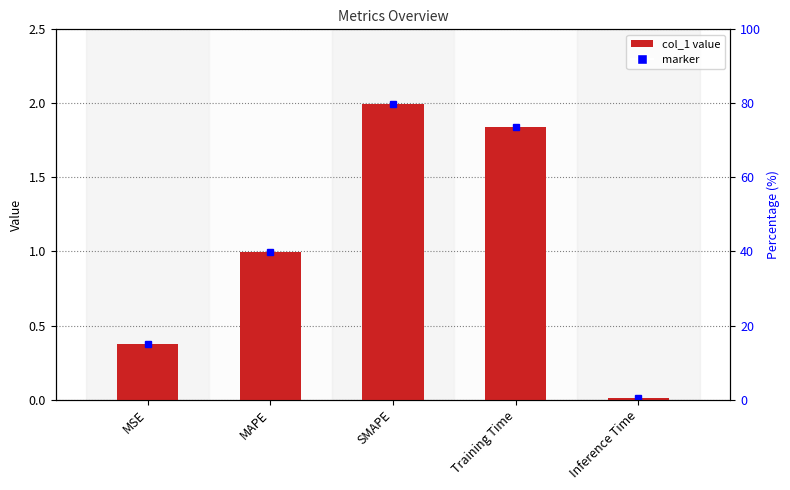

Which label corresponds to the largest value in the chart?

SMAPE